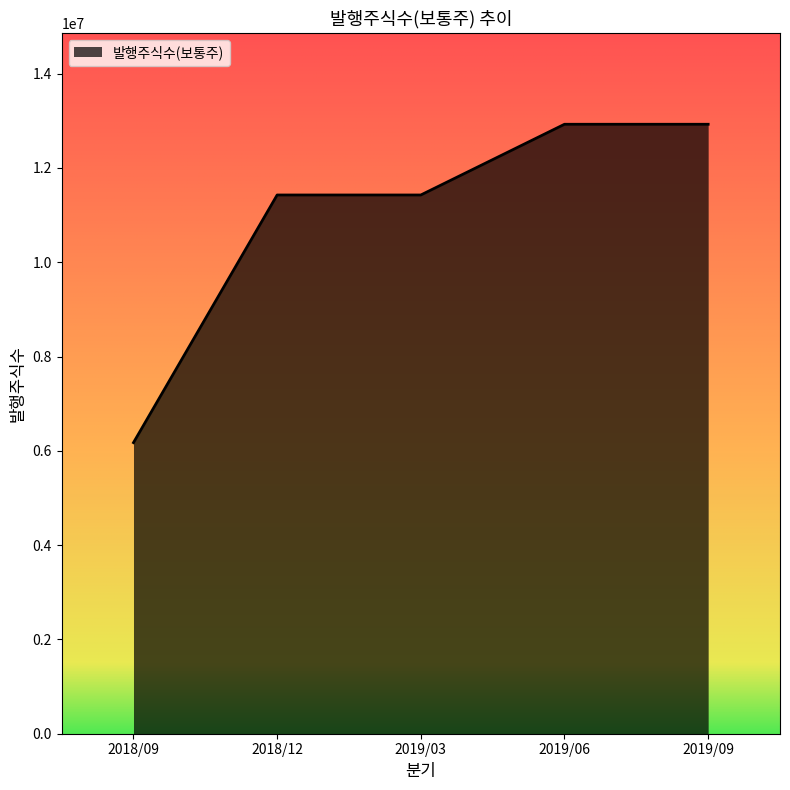

Reading left to right, list all the values displayed in this chart.

2018/09=6173722	2018/12=11426006	2019/03=11426006	2019/06=12926006	2019/09=12926006